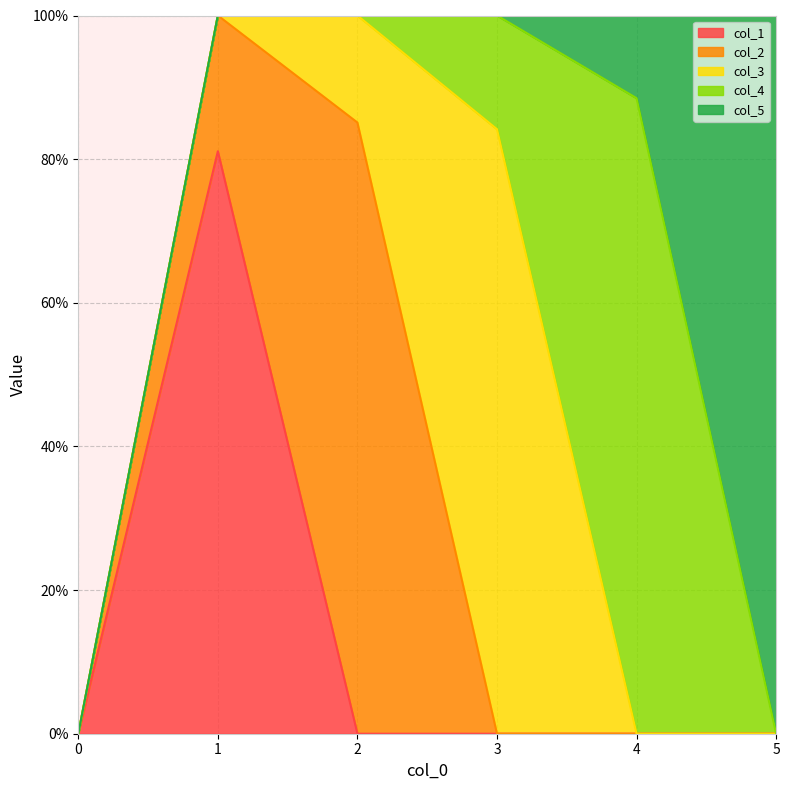

Reading left to right, transcribe all the data shown in this chart.

col_1: 0.0	0.8	0.0	0.0	0.0	0.0
col_2: 0.0	0.2	0.9	0.0	0.0	0.0
col_3: 0.0	0.0	0.1	0.8	0.0	0.0
col_4: 0.0	0.0	0.0	0.2	0.9	0.0
col_5: 0.0	0.0	0.0	0.0	0.1	1.0